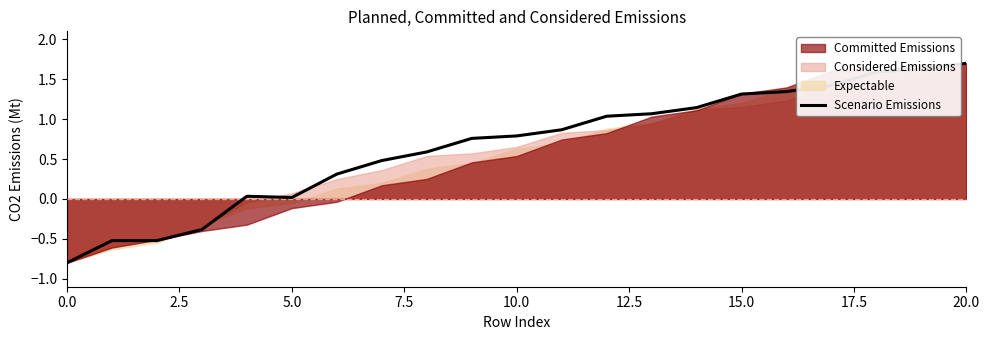

Which category has the highest value in the Scenario Emissions series?

20.0